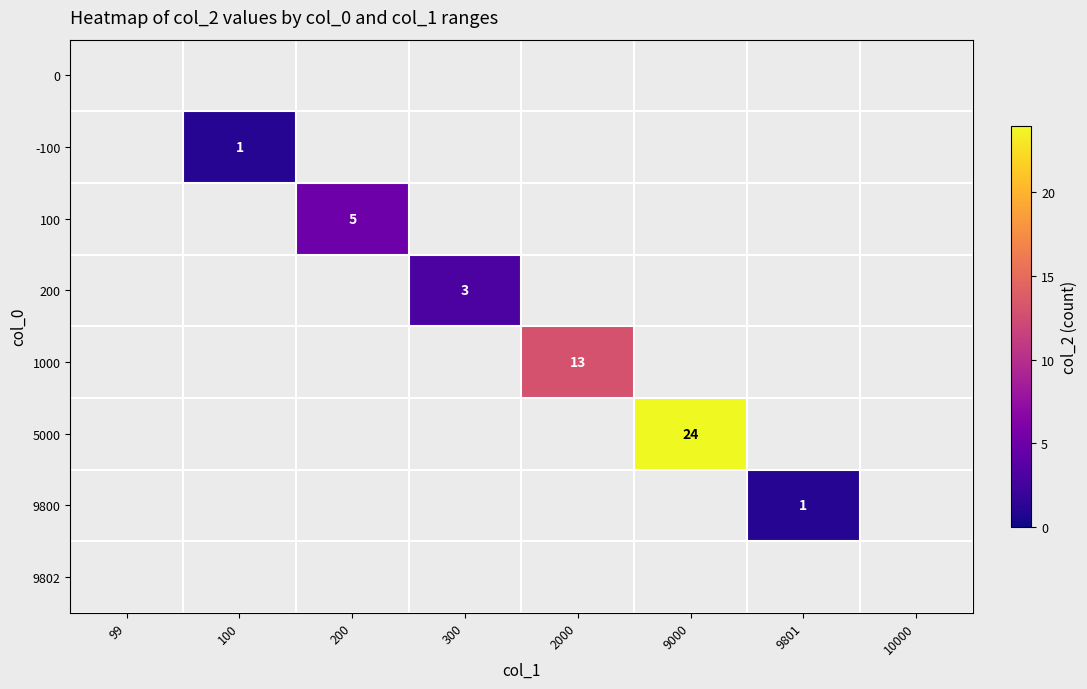

Is it true that 1000 equals 8 at 2000?

False